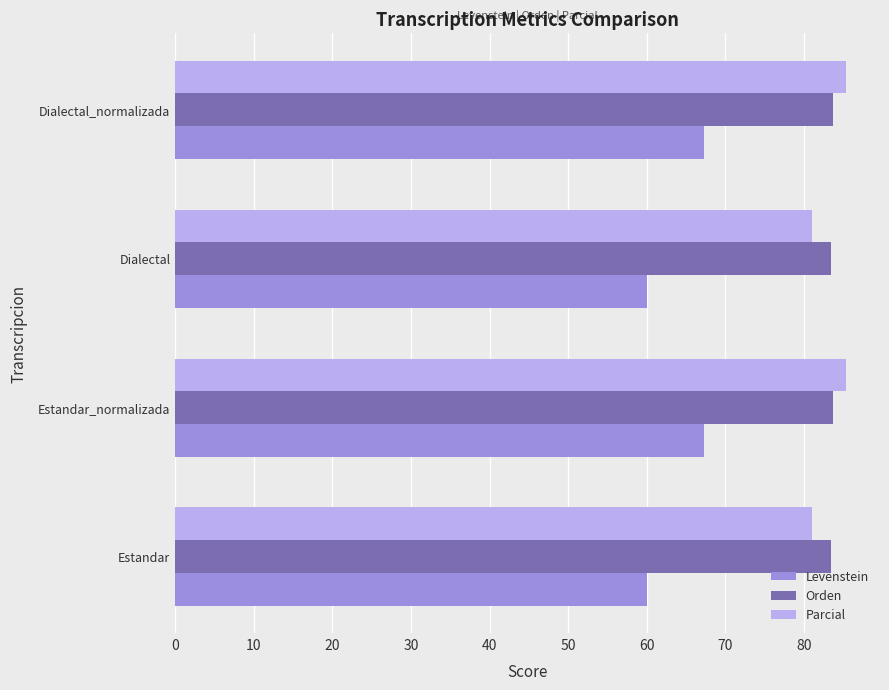

What is the approximate value of Levenstein at Dialectal_normalizada?

67.3